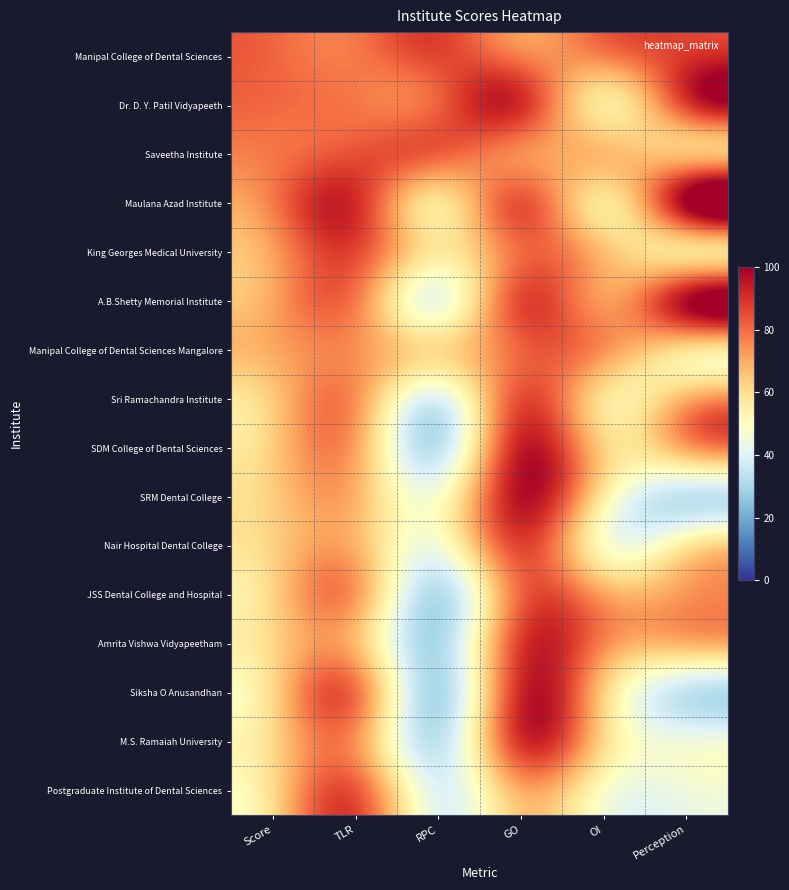

Rank the series at GO from lowest to highest value.

Postgraduate Institute of Dental Sciences, Saveetha Institute, Manipal College of Dental Sciences, King Georges Medical University, JSS Dental College and Hospital, Manipal College of Dental Sciences Mangalore, Maulana Azad Institute, Sri Ramachandra Institute, A.B.Shetty Memorial Institute, Nair Hospital Dental College, Amrita Vishwa Vidyapeetham, M.S. Ramaiah University, Dr. D. Y. Patil Vidyapeeth, Siksha O Anusandhan, SDM College of Dental Sciences, SRM Dental College